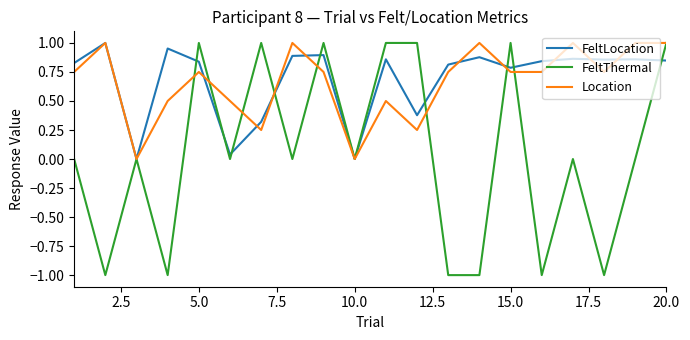

Which series has the widest spread of values?

FeltThermal